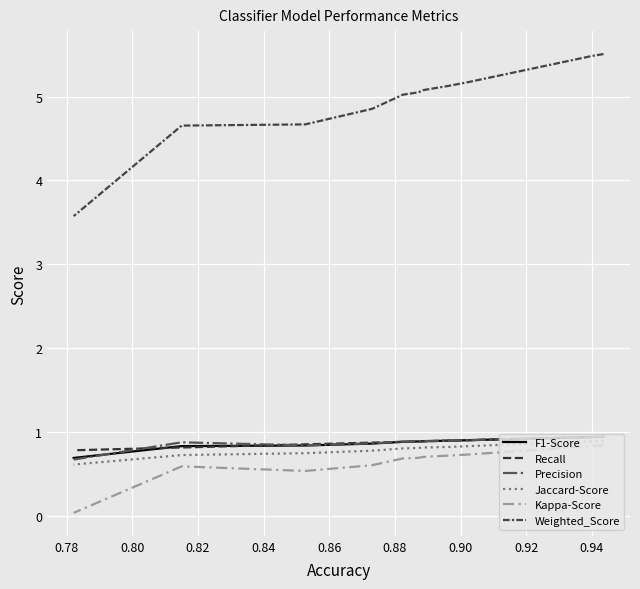

At 0.96, list the series in order from largest to smallest.

Weighted_Score, Recall, F1-Score, Precision, Jaccard-Score, Kappa-Score